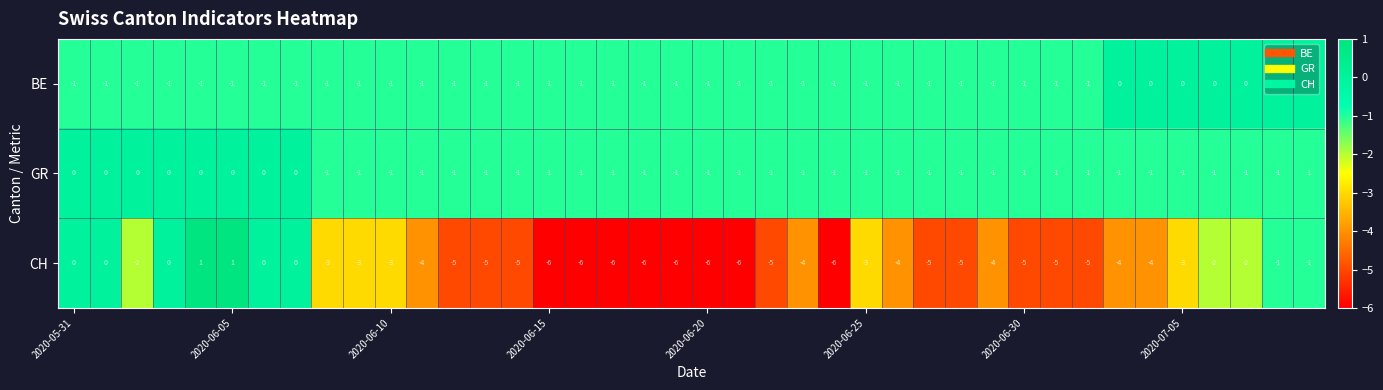

Which series has the largest range (max minus min)?

CH